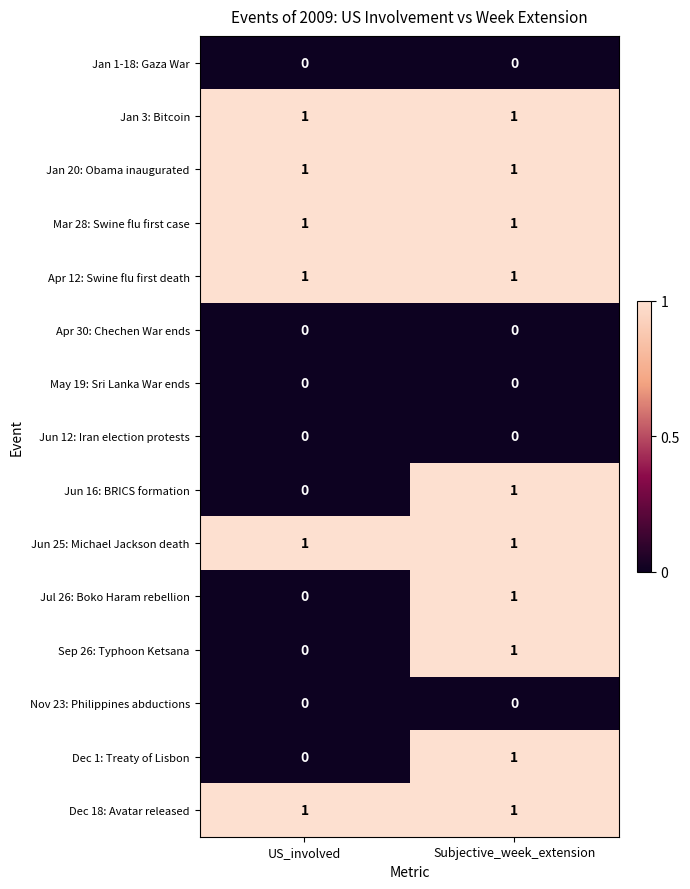

The value of Jun 25: Michael Jackson death at US_involved is 2. True or false?

False